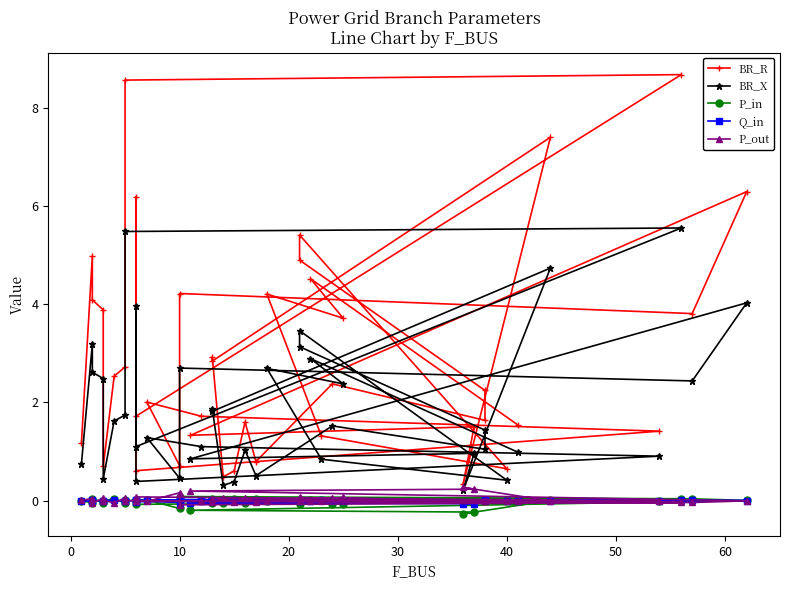

Reading right to left, list all the values displayed in this chart.

BR_R: 1.5	4.5	3.7	4.2	1.3	0.7	5.4	4.9	2.2	1.6	2.4	0.8	1.6	0.6	0.5	2.9	2.8	7.4	0.3	1.5	1.3	6.3	3.8	4.2	0.7	2.0	1.7	1.4	0.6	6.2	1.7	8.7	8.6	2.7	2.5	0.7	3.9	4.1	5.0	1.2
BR_X: 1.0	2.9	2.4	2.7	0.8	0.4	3.5	3.1	1.4	1.0	1.5	0.5	1.0	0.4	0.3	1.9	1.8	4.7	0.2	1.0	0.9	4.0	2.4	2.7	0.5	1.3	1.1	0.9	0.4	4.0	1.1	5.6	5.5	1.7	1.6	0.4	2.5	2.6	3.2	0.7
P_in: 0.0	0.0	-0.1	-0.0	0.0	0.0	0.0	-0.1	0.0	0.0	-0.1	0.0	-0.1	0.0	-0.0	0.0	-0.0	0.0	-0.3	-0.2	-0.2	0.0	0.0	0.1	-0.2	0.0	0.0	0.0	-0.1	0.0	0.0	0.0	0.0	-0.0	0.0	0.0	-0.0	0.0	-0.0	-0.0
Q_in: 0.0	0.0	-0.0	-0.0	0.0	0.0	0.0	-0.0	0.0	0.0	-0.0	0.0	-0.0	0.0	-0.0	0.0	-0.0	0.0	-0.1	-0.1	-0.0	0.0	0.0	0.0	-0.0	0.0	0.0	0.0	-0.0	0.0	0.0	0.0	0.0	-0.0	0.0	0.0	-0.0	0.0	-0.0	-0.0
P_out: -0.0	-0.0	0.1	0.0	-0.0	-0.0	-0.0	0.1	-0.0	-0.0	0.1	-0.0	0.1	-0.0	0.0	-0.0	0.0	-0.0	0.3	0.2	0.2	-0.0	-0.0	-0.1	0.2	-0.0	-0.0	-0.0	0.1	-0.0	-0.0	-0.0	-0.0	0.0	-0.0	-0.0	0.0	-0.0	0.0	0.0